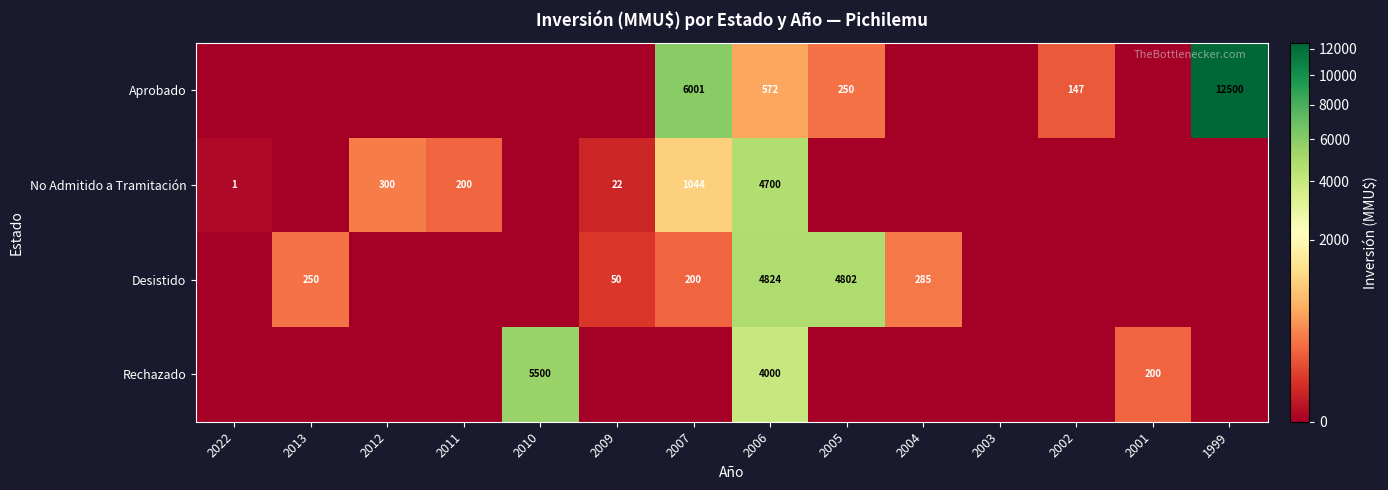

The Desistido series shows 285 at 2004. True or false?

True